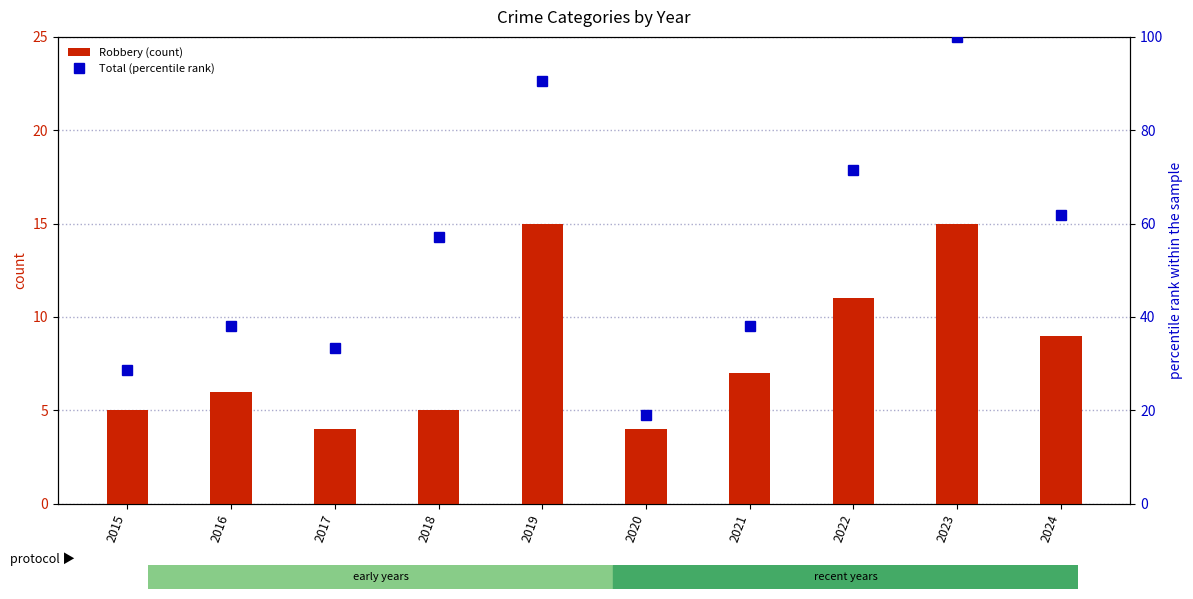

What is the smallest value displayed?

4.0